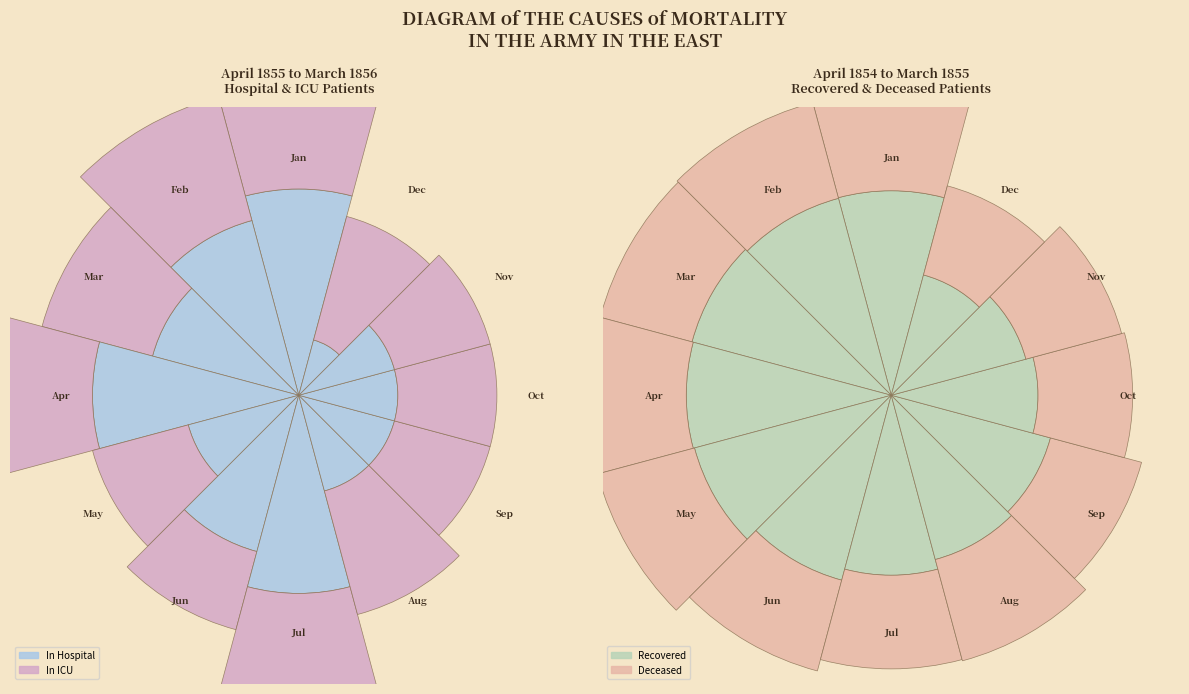

Rank the series by their maximum value, from lowest to highest.

icu, hospital, deceased, recovered